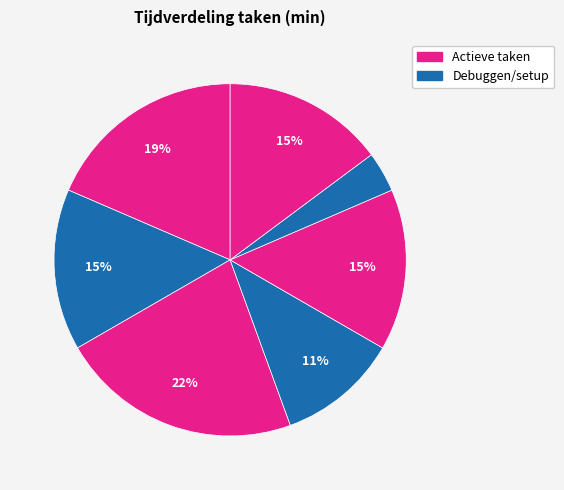

How many segments does this pie chart have?

7